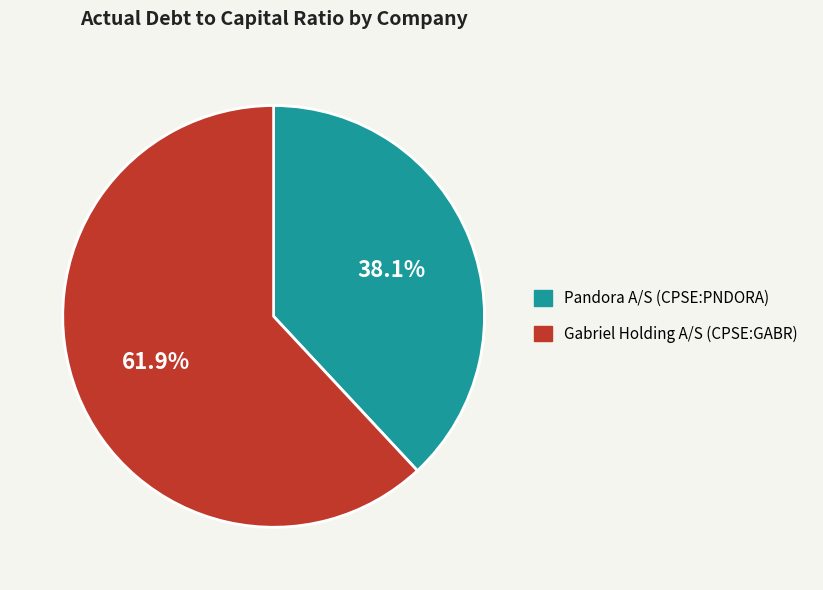

How many slices are in this pie chart?

2